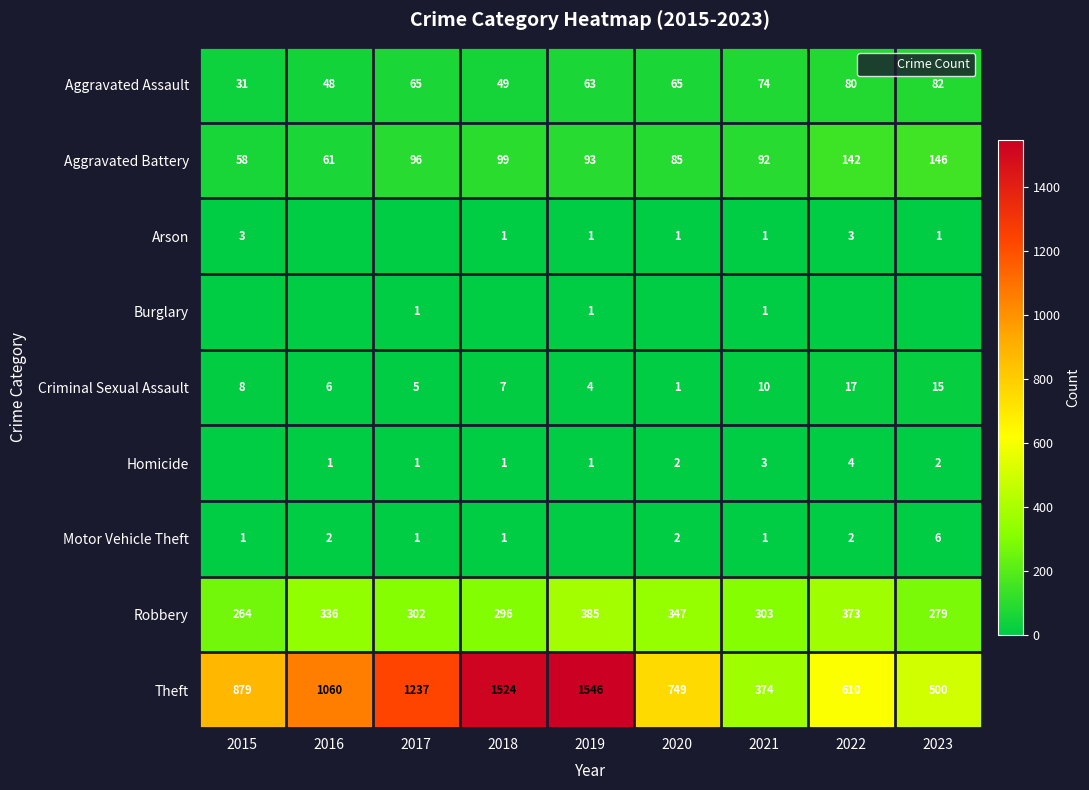

Which label corresponds to the largest value in the chart?

2019